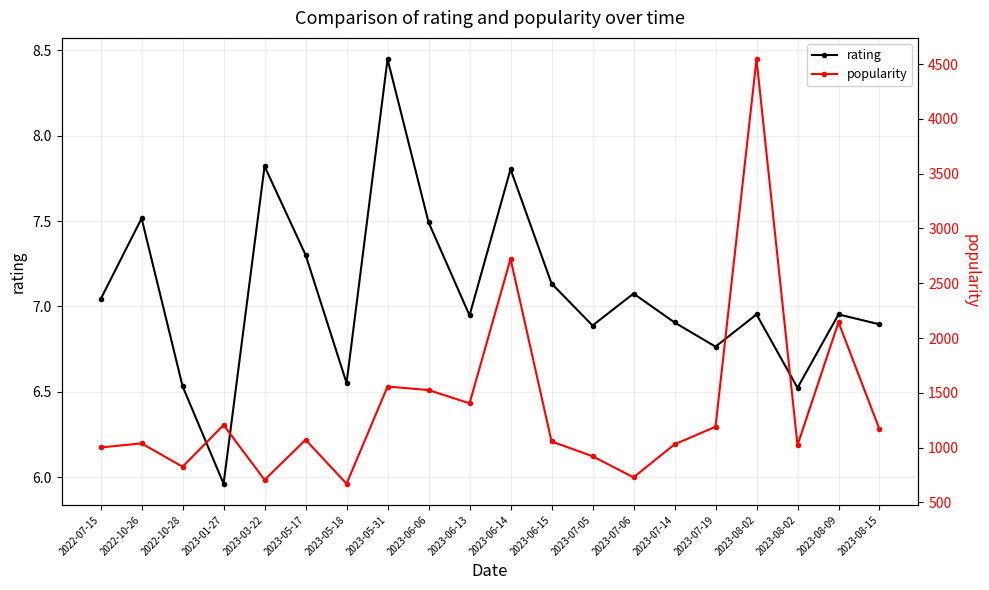

What is the difference between the maximum and minimum values in the rating series?

2.5